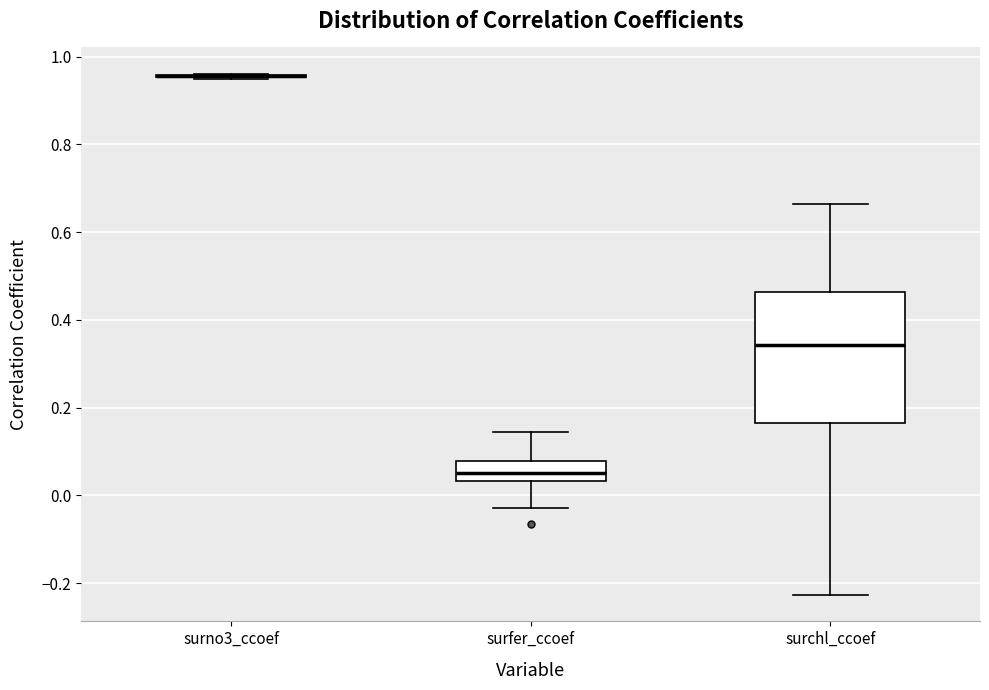

Which box is the tallest, from its lower edge to its upper edge?

surchl_ccoef